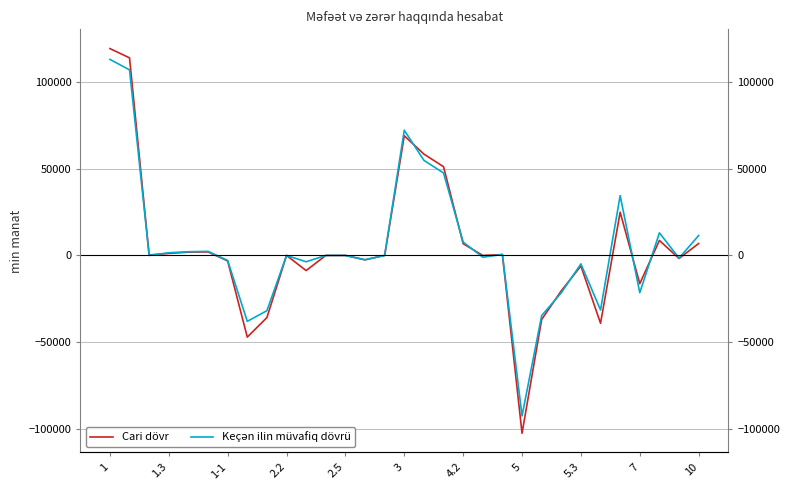

True or false: Cari dövr and Keçən ilin müvafiq dövrü cross at least once.

True